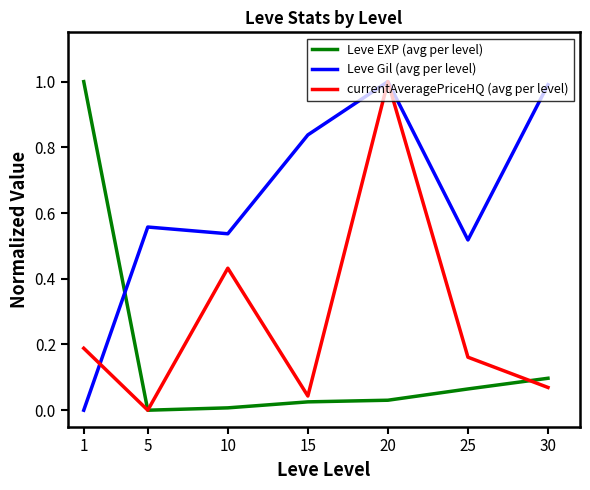

What is the difference between the highest and lowest values at 1?

1.0